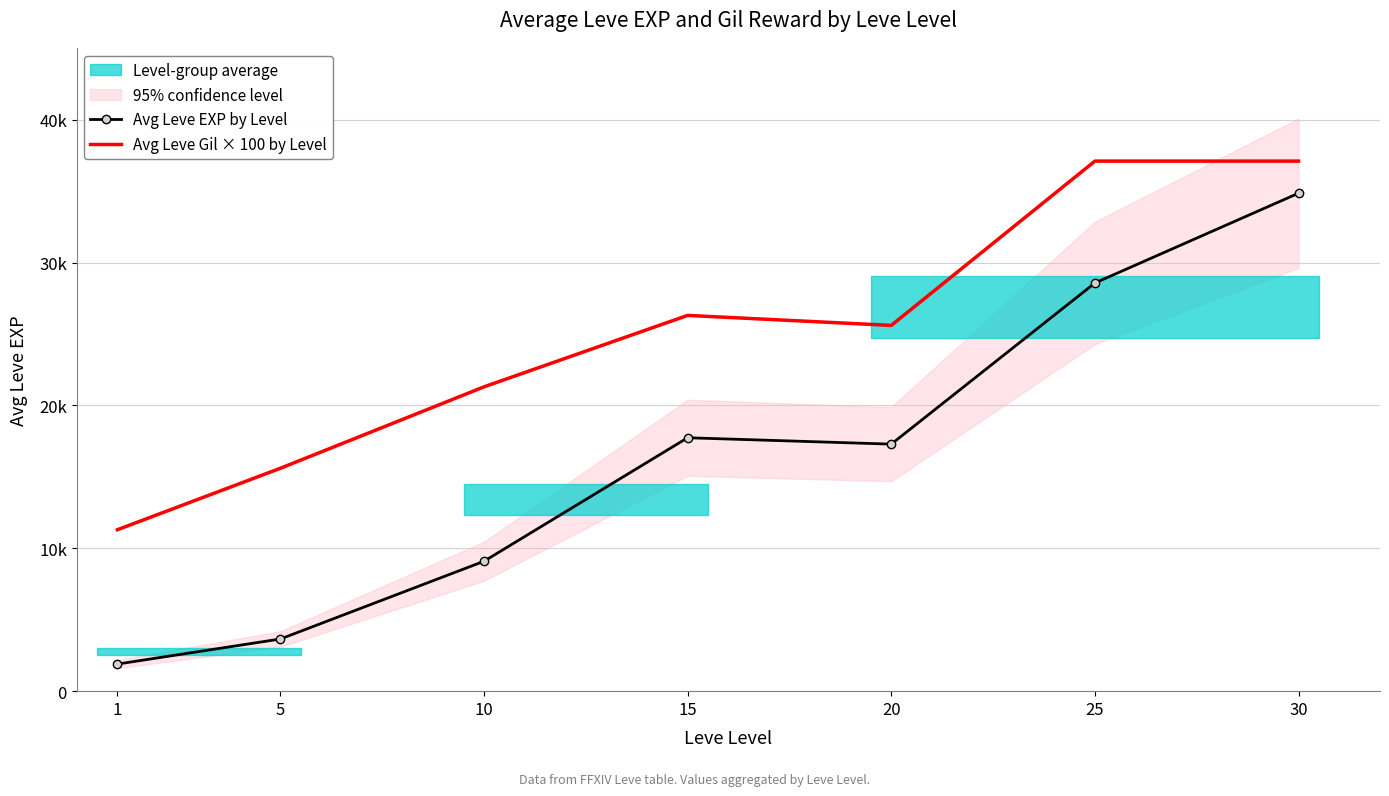

Is the value of Avg Leve EXP by Level at 10 greater than the value of Avg Leve Gil × 100 by Level at 30?

No